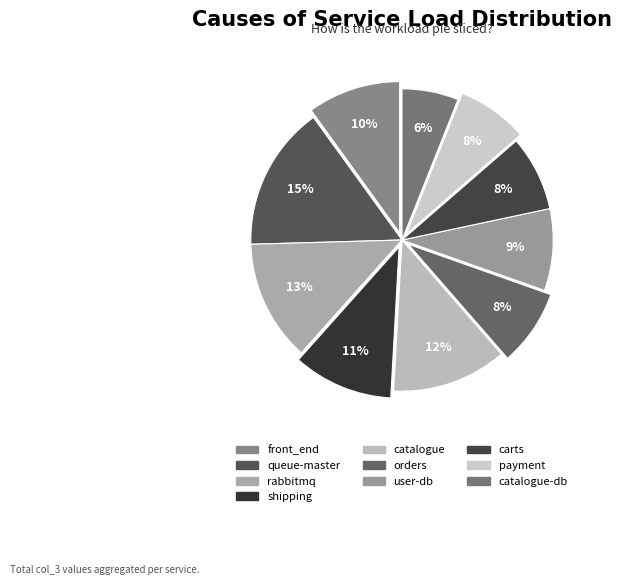

How many slices are in this pie chart?

10